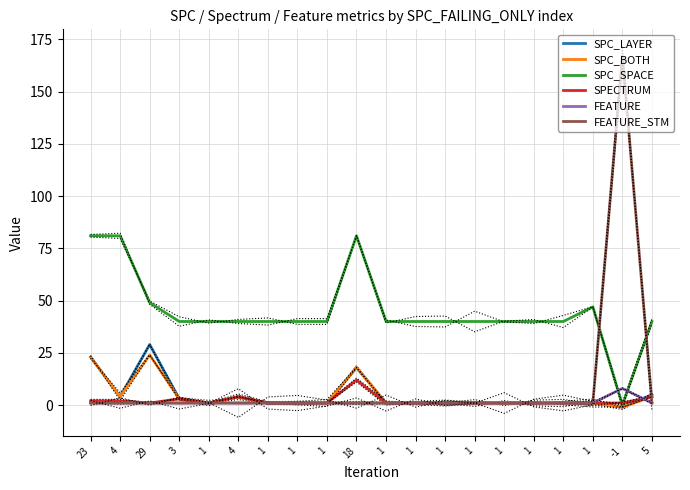

After their last crossing, which series has the higher values: SPC_BOTH or FEATURE_STM?

SPC_BOTH